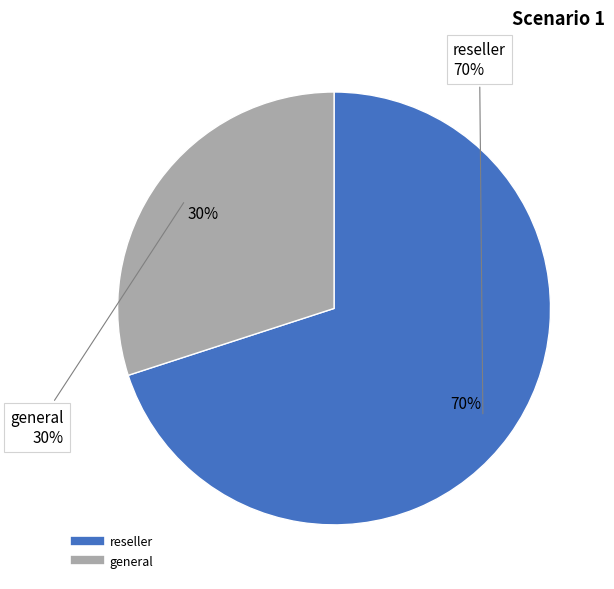

Is general the majority of the pie?

No